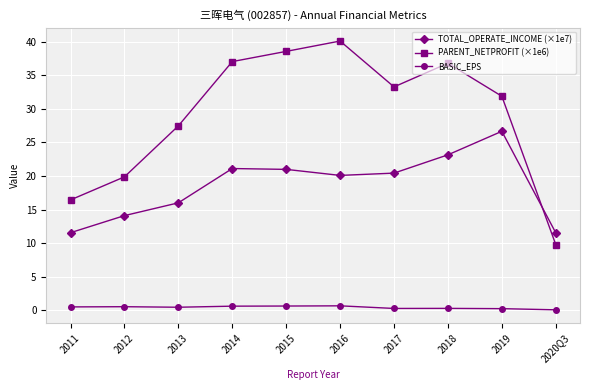

Is it true that TOTAL_OPERATE_INCOME (×1e7) equals 6.2 at 2014?

False